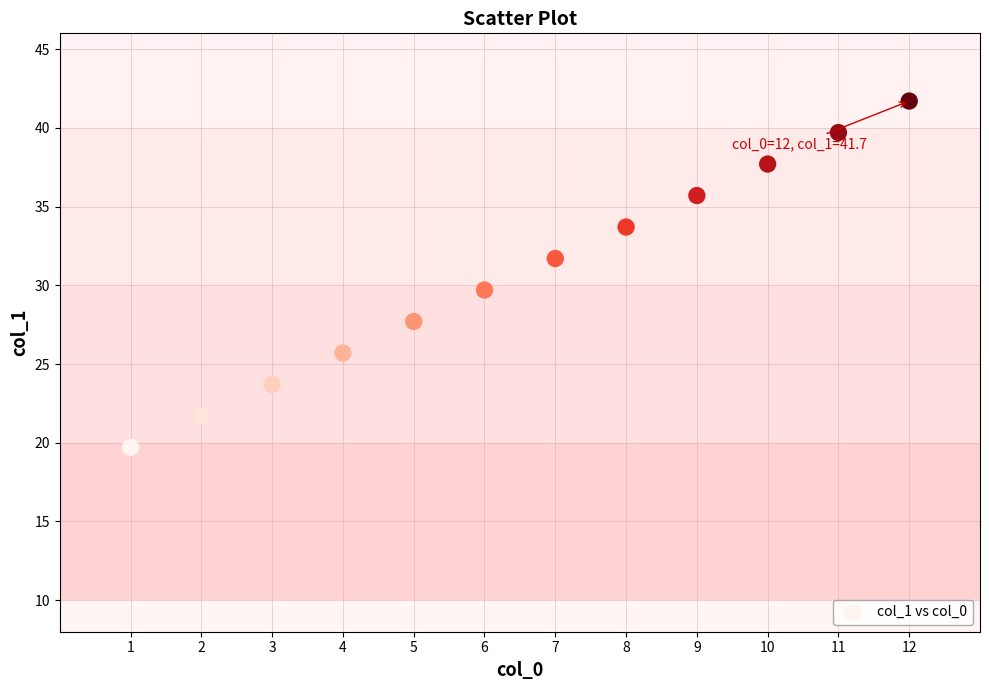

What is the average Y value?

30.7